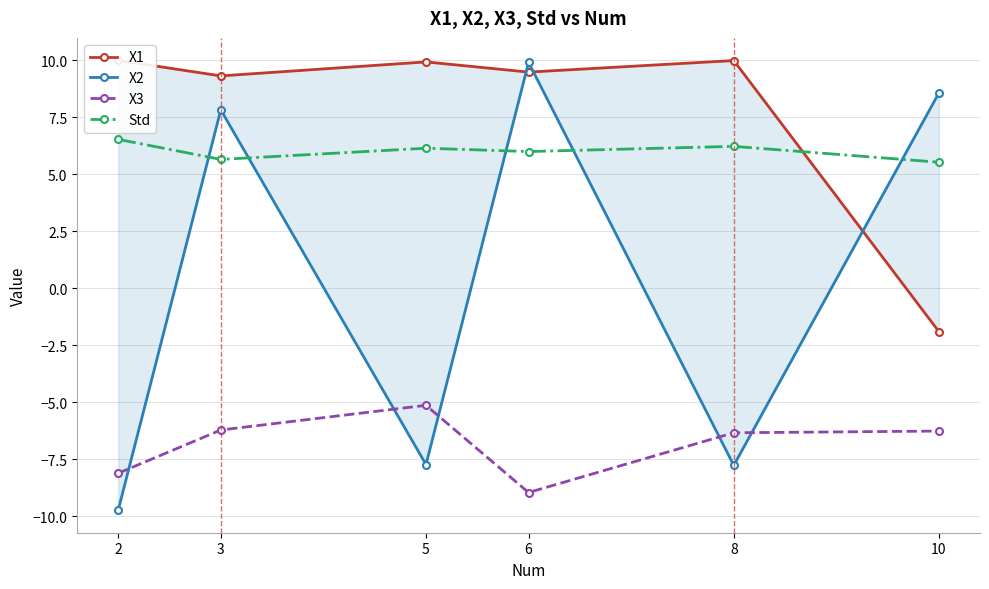

Which series changed the most between 2 and 8?

X2